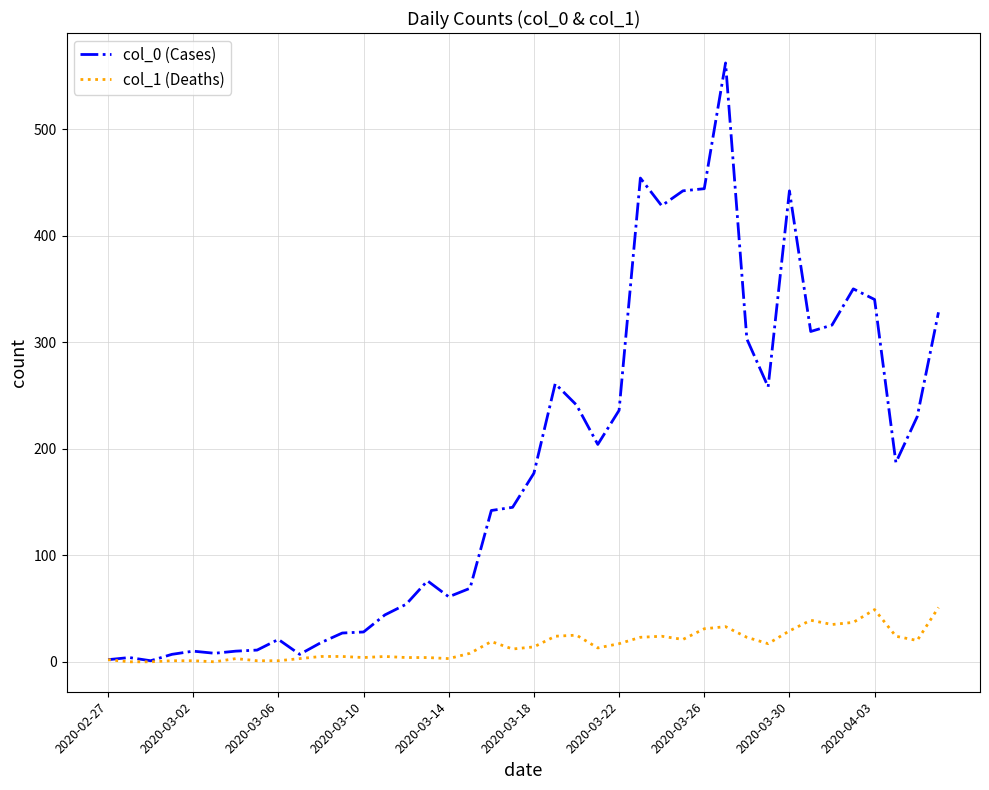

How many lines are shown in the chart?

2